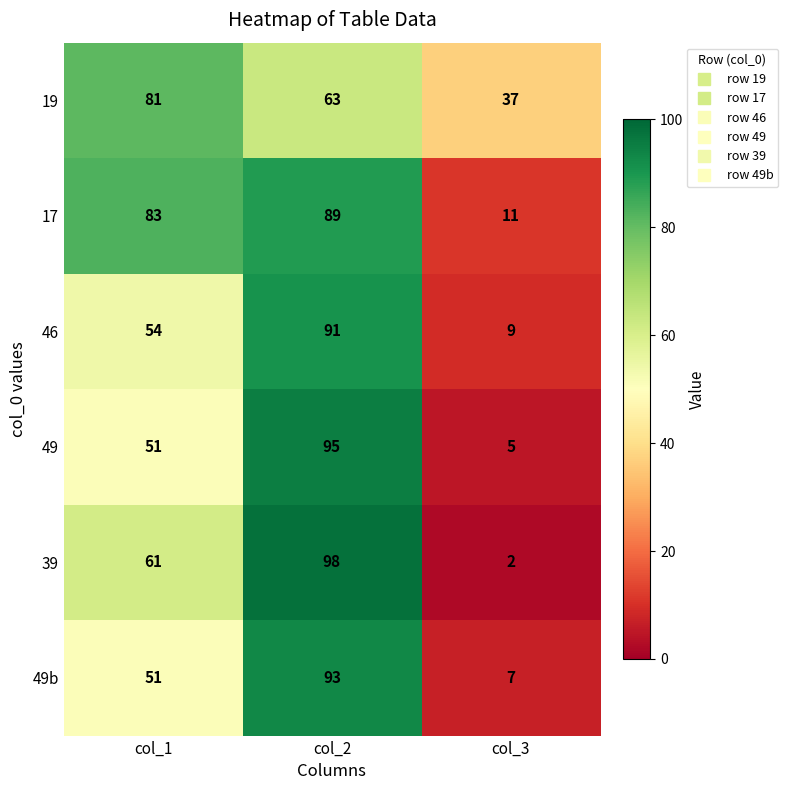

Where does the 19 series first go above 63?

col_1